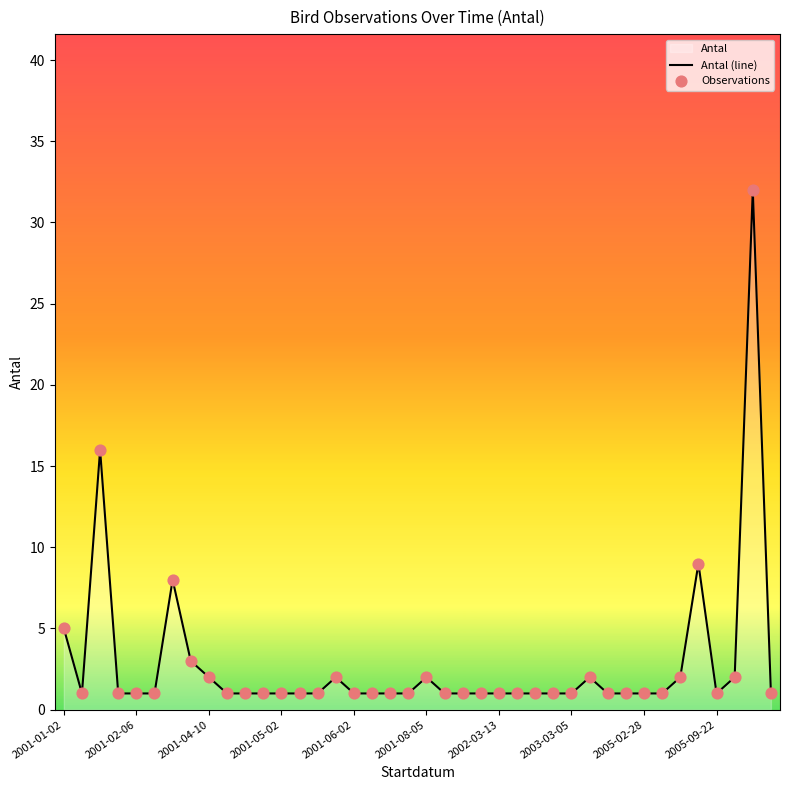

Which series has the largest Y range (max minus min)?

Antal (line)